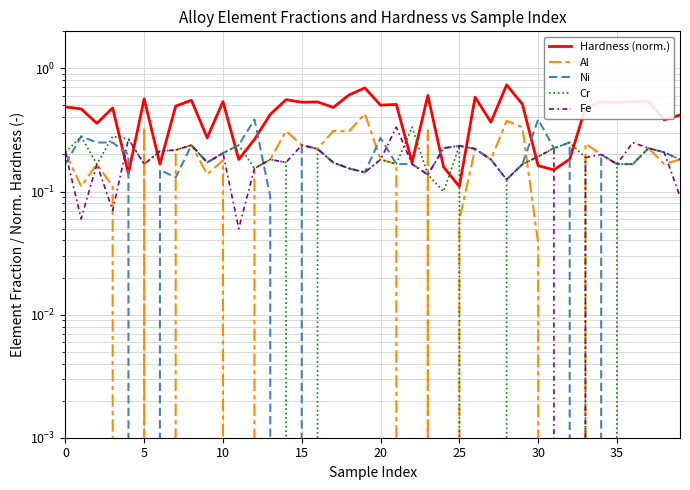

Reading right to left, extract all data points from this chart.

Hardness (norm.): 0.4	0.4	0.5	0.5	0.5	0.5	0.5	0.2	0.1	0.2	0.5	0.7	0.4	0.6	0.1	0.2	0.6	0.2	0.5	0.5	0.7	0.6	0.5	0.5	0.5	0.6	0.4	0.3	0.2	0.5	0.3	0.6	0.5	0.2	0.6	0.1	0.5	0.4	0.5	0.5
Al: 0.2	0.2	0.2	0.2	0.2	0.2	0.2	0.0	0.0	0.0	0.3	0.4	0.2	0.2	0.1	0.0	0.3	0.0	0.2	0.2	0.4	0.3	0.3	0.2	0.2	0.3	0.2	0.2	0.0	0.2	0.1	0.2	0.2	0.0	0.3	0.0	0.1	0.2	0.1	0.2
Ni: 0.2	0.2	0.2	0.2	0.2	0.2	0.0	0.2	0.2	0.4	0.2	0.1	0.2	0.2	0.2	0.2	0.1	0.2	0.2	0.3	0.1	0.2	0.2	0.2	0.2	0.0	0.1	0.4	0.2	0.2	0.2	0.2	0.1	0.1	0.0	0.2	0.2	0.2	0.3	0.2
Cr: 0.2	0.2	0.2	0.2	0.2	0.0	0.2	0.2	0.2	0.2	0.2	0.1	0.0	0.0	0.2	0.1	0.1	0.3	0.2	0.2	0.1	0.2	0.2	0.2	0.0	0.2	0.2	0.2	0.2	0.2	0.2	0.2	0.2	0.2	0.2	0.3	0.3	0.2	0.3	0.2
Fe: 0.1	0.2	0.2	0.2	0.2	0.2	0.2	0.0	0.2	0.2	0.2	0.1	0.2	0.2	0.2	0.2	0.1	0.2	0.3	0.2	0.1	0.2	0.2	0.2	0.2	0.2	0.2	0.2	0.1	0.2	0.2	0.2	0.2	0.2	0.2	0.3	0.1	0.2	0.1	0.2